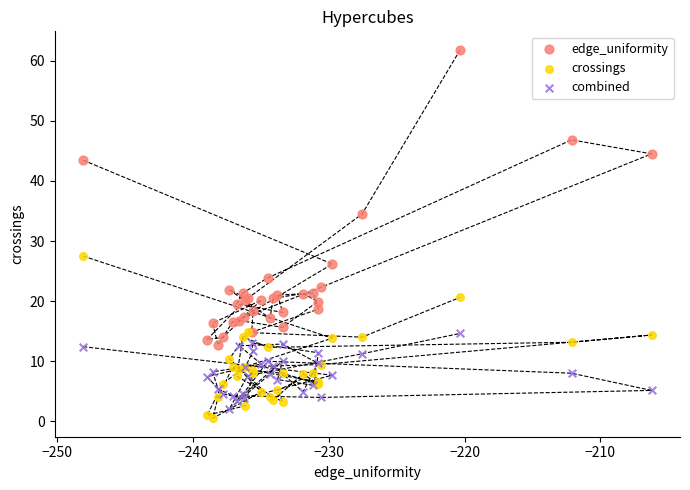

What are all the series names shown in the legend?

edge_uniformity, crossings, combined